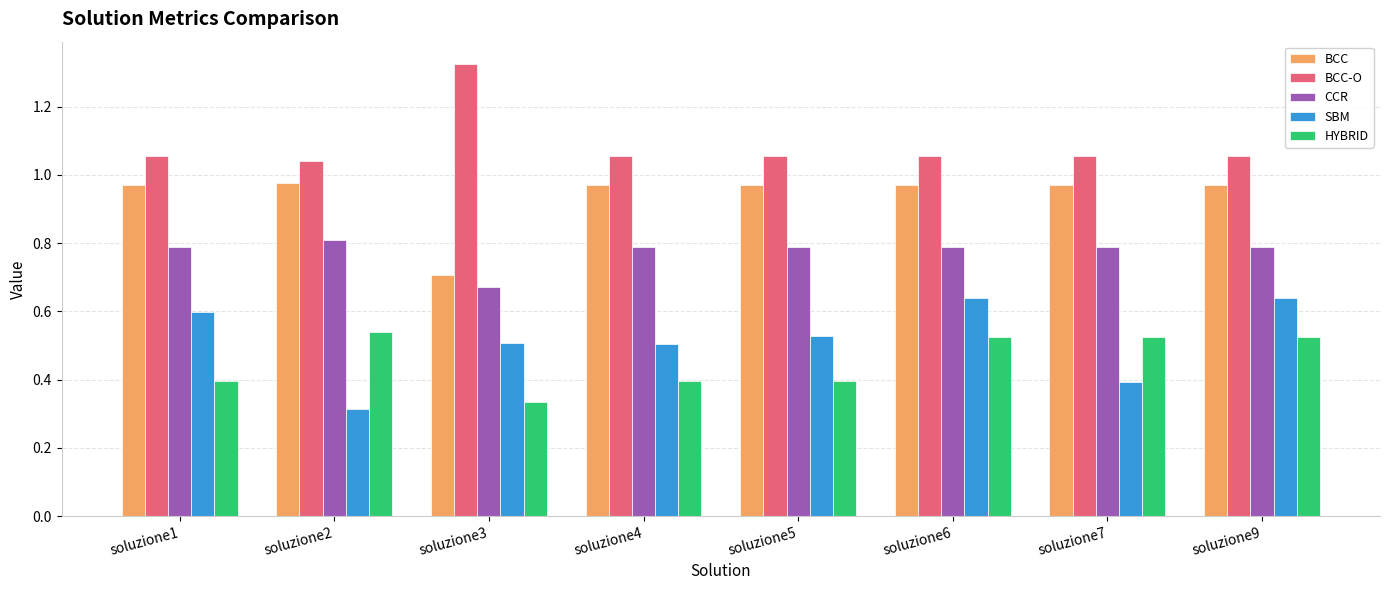

Is it true that CCR equals 1.4 at soluzione1?

False